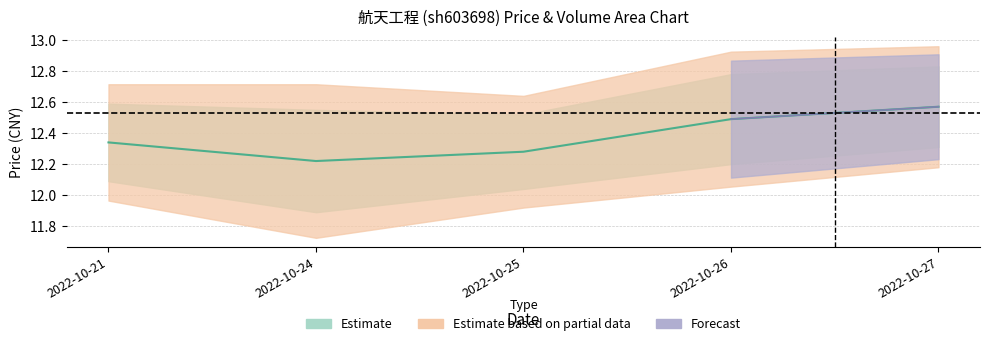

What is the ratio of the value at 2022-10-24 to the value at 2022-10-25?

1.0